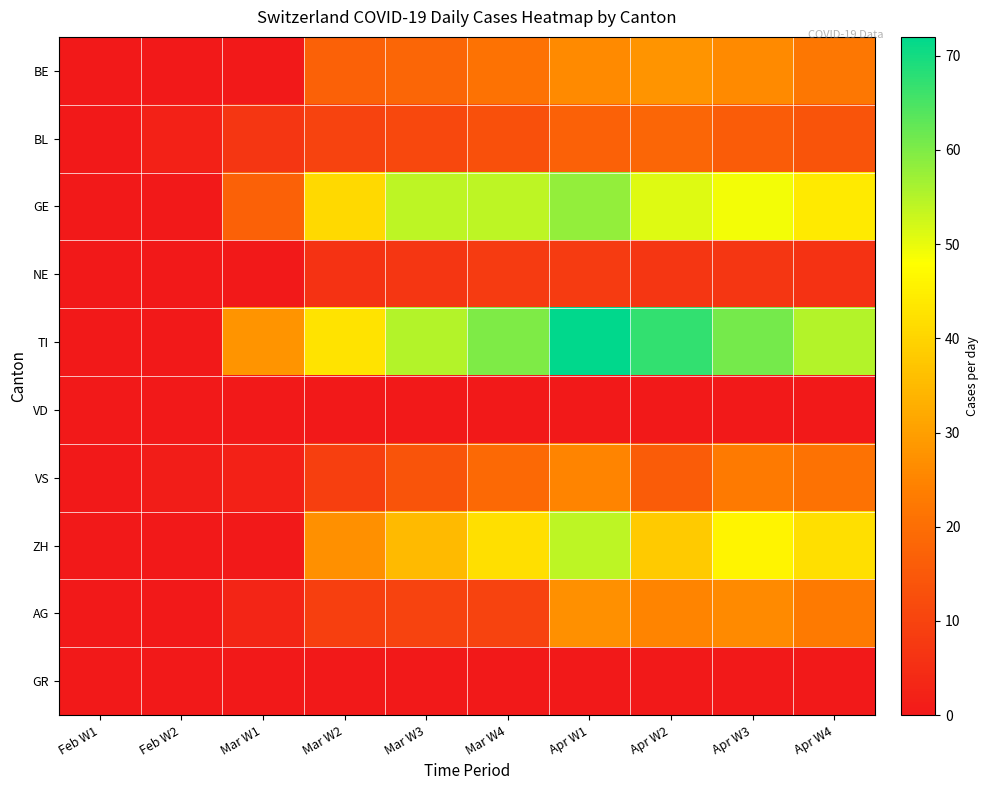

Which series has the largest range (max minus min)?

TI